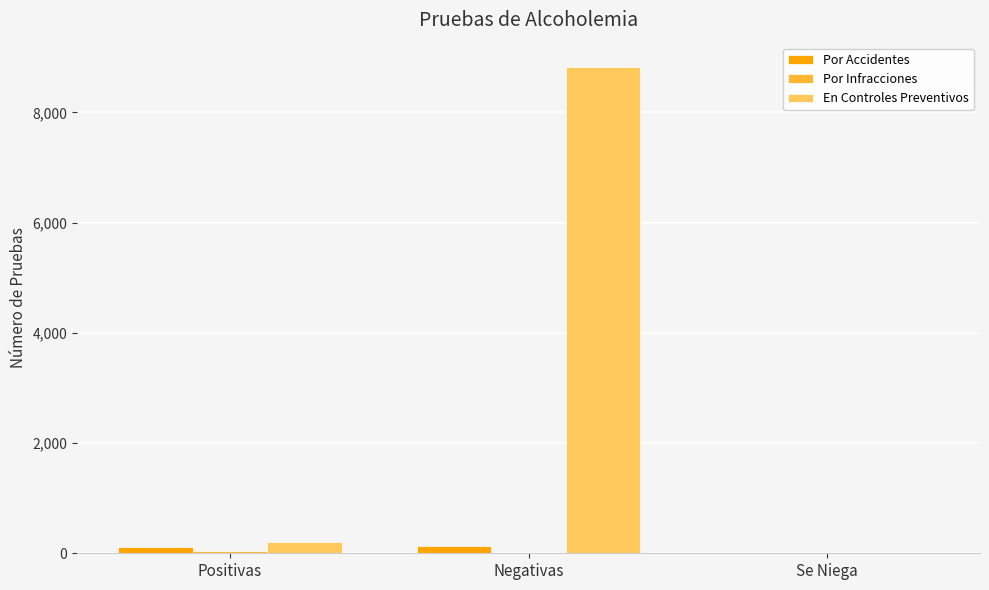

What value does the En Controles Preventivos series have at Positivas, to the nearest 10?

200